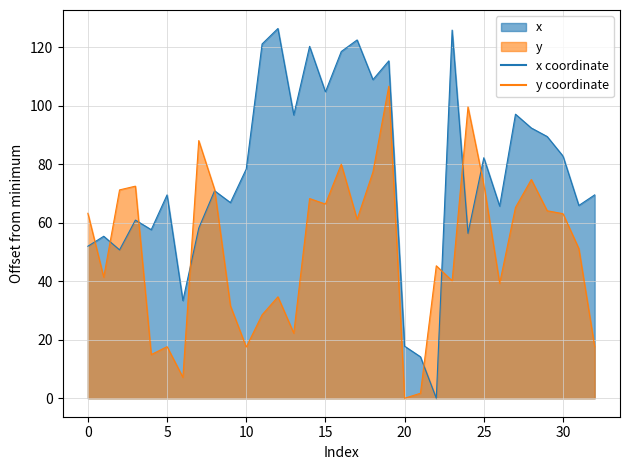

Which category has the highest value across all series?

12